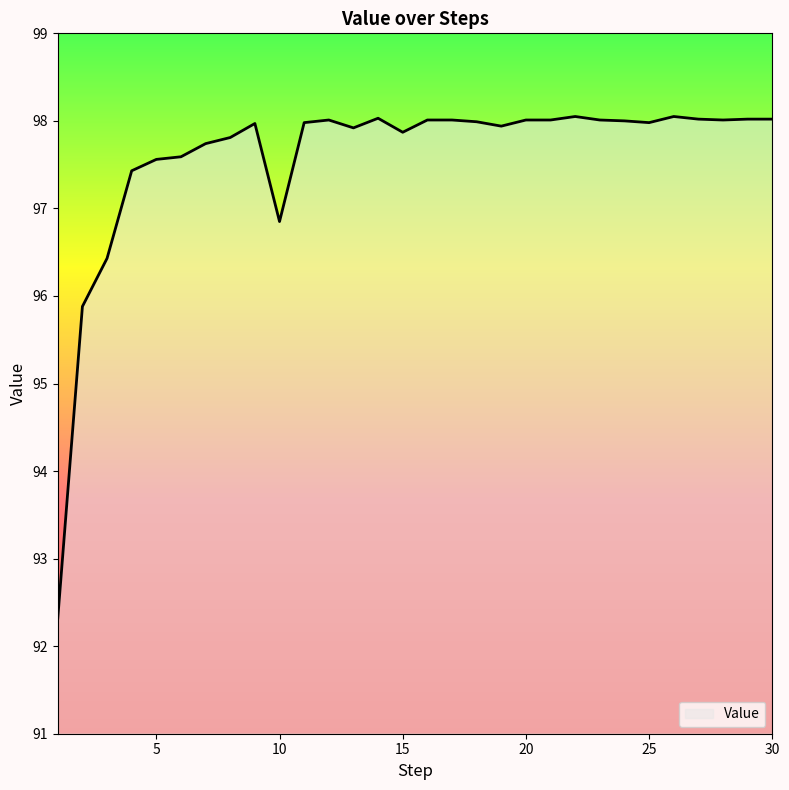

What is the maximum value shown in the chart?

98.1